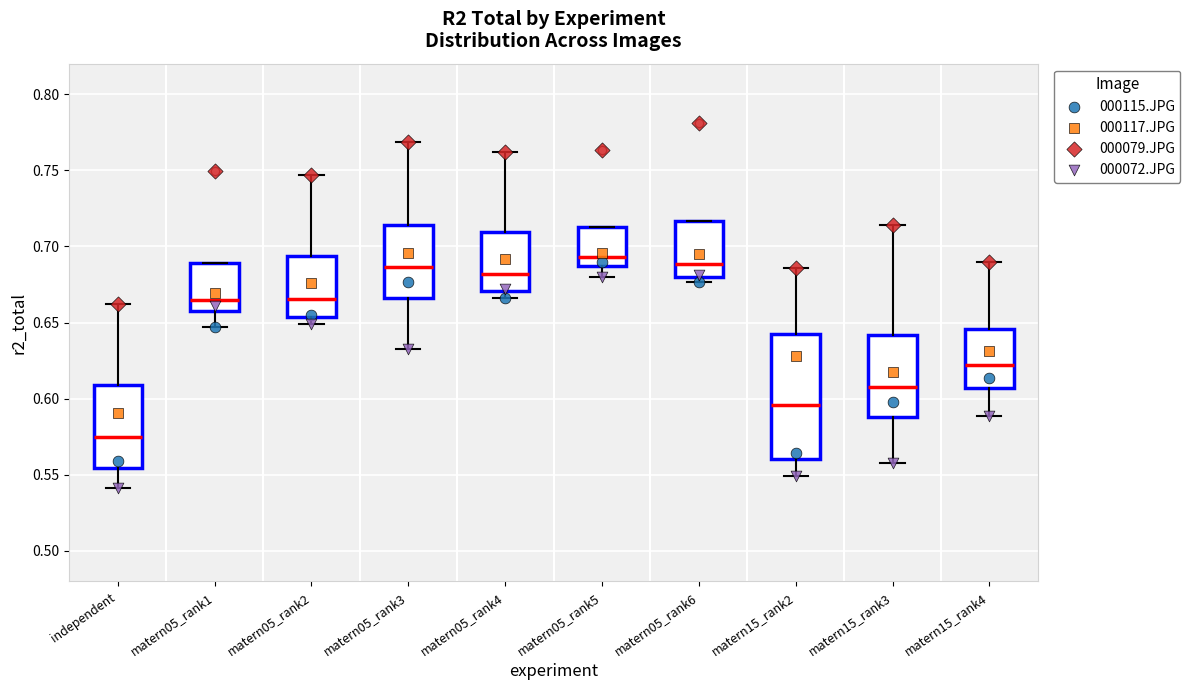

Where does the upper whisker of the box for matern05_rank2 end on the y-axis? The values are not printed on the chart, so give them approximately, as read against the axis.

0.745